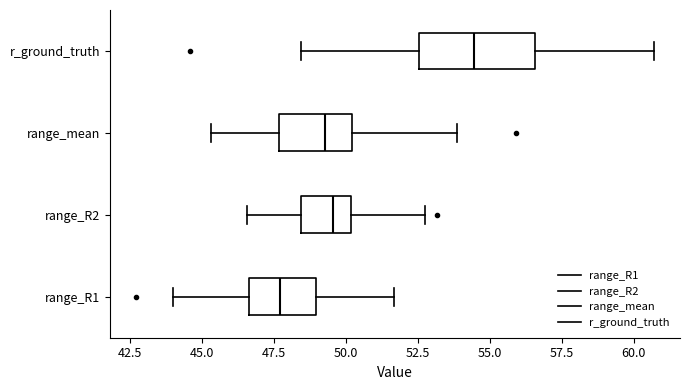

Reading bottom to top, transcribe this box plot: for each box, give where its median line is, the range the box spans, and where its two whiskers end, as read against the x-axis. The values are not printed on the chart, so give them approximately, as read against the axis.

range_R1: median 47.5, box 46.5 to 49.0, whiskers 44.0 to 51.5
range_R2: median 49.5, box 48.5 to 50.0, whiskers 46.5 to 53.0
range_mean: median 49.5, box 47.5 to 50.0, whiskers 45.5 to 54.0
r_ground_truth: median 54.5, box 52.5 to 56.5, whiskers 48.5 to 60.5